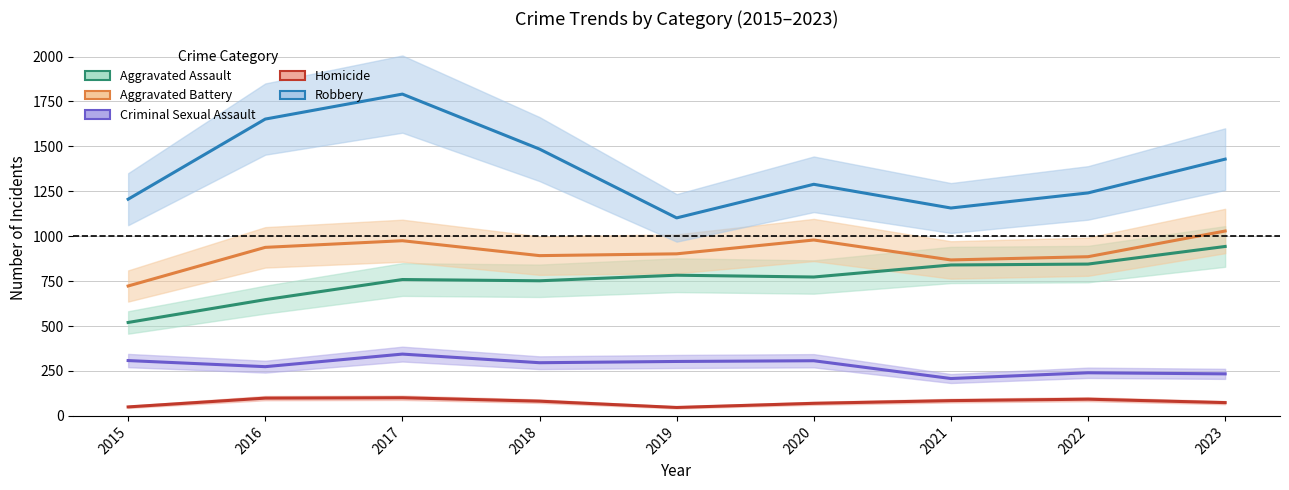

At which label does Aggravated Assault reach its peak?

2023